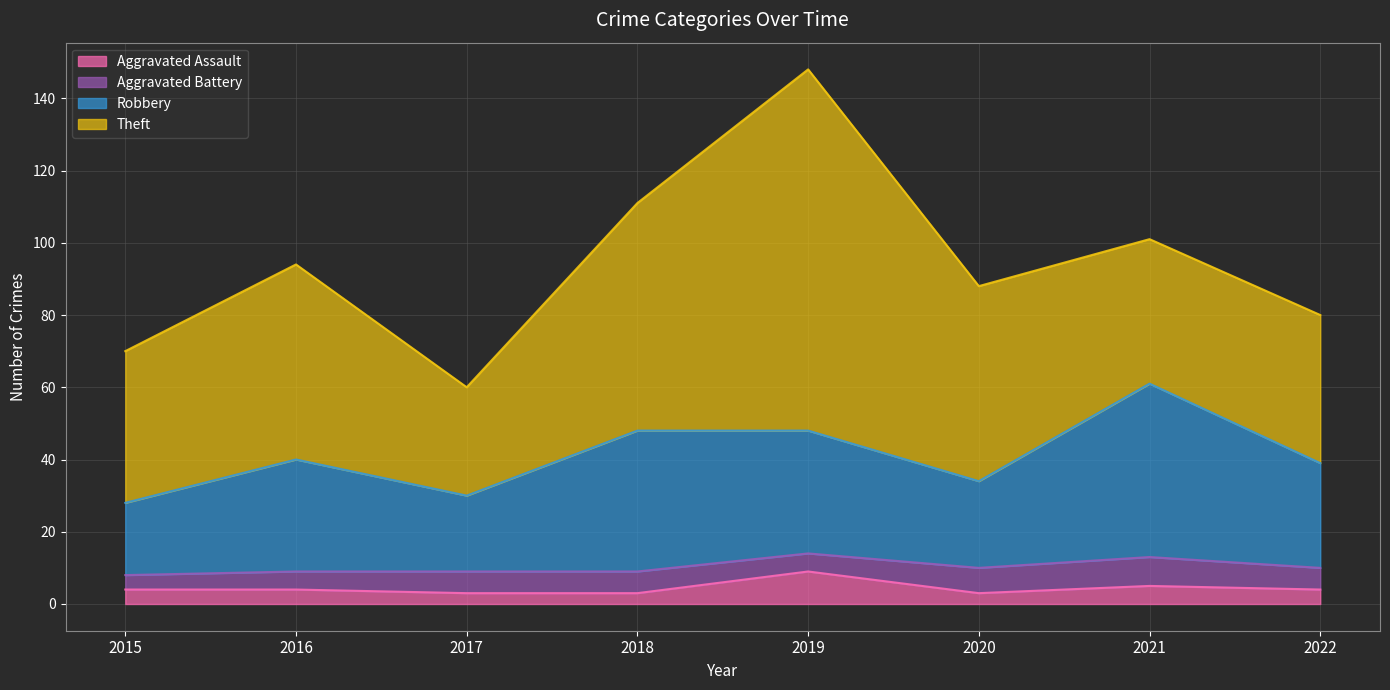

At which category is the sum across all series the highest?

2019